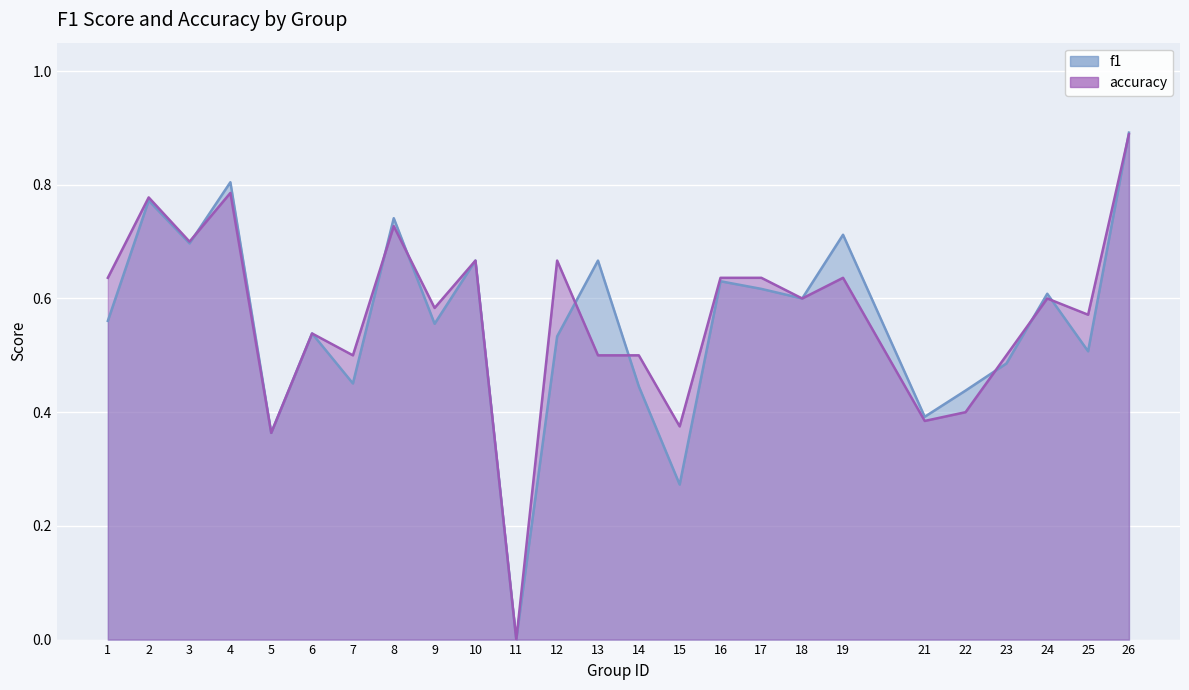

True or false: f1 and accuracy intersect in this chart.

True